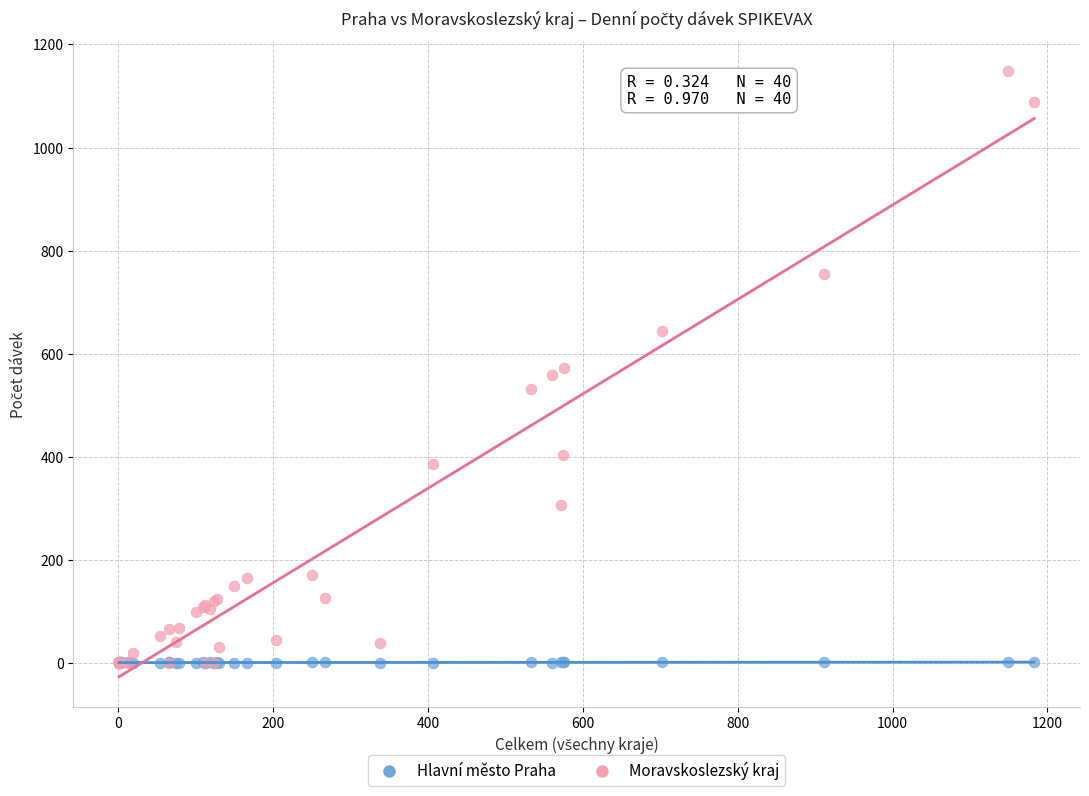

What are all the series names shown in the legend?

Hlavní město Praha, Moravskoslezský kraj